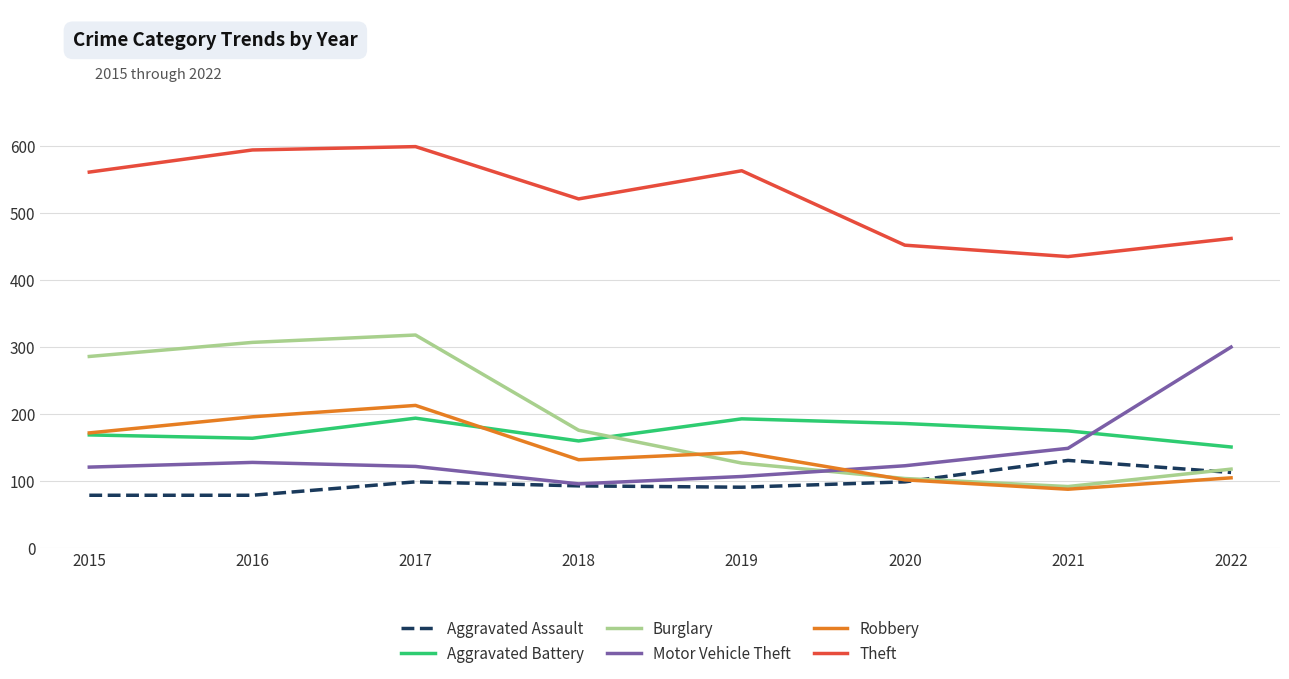

What is the total value across all series at 2020?

1066